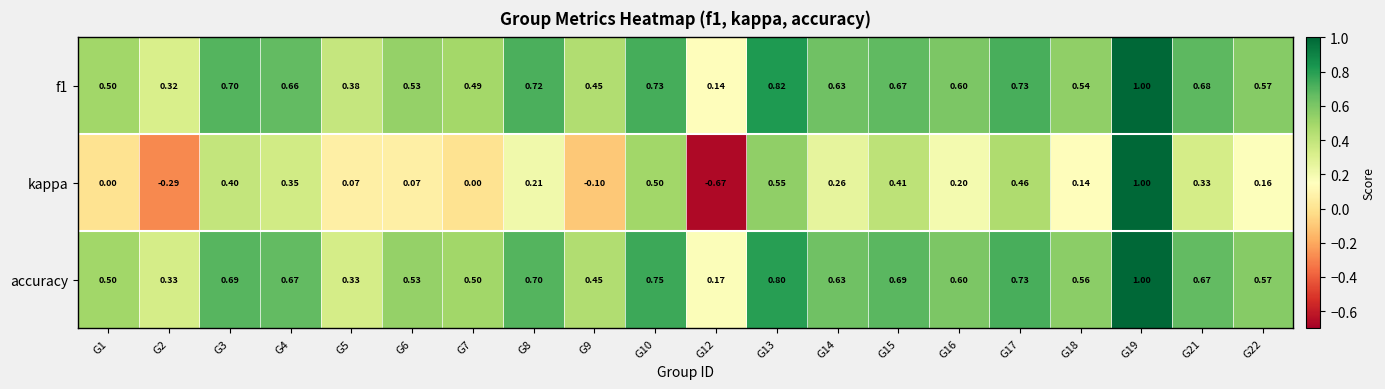

At which category is the sum across all series the highest?

G19